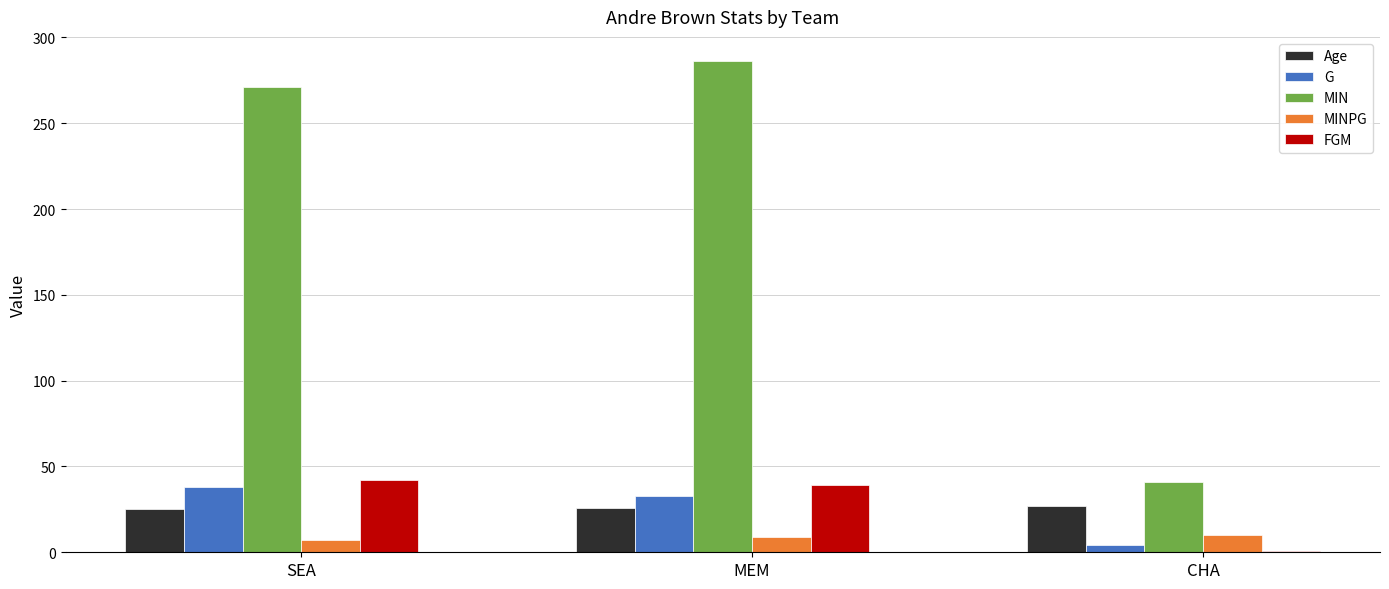

At which label is G closest to 21?

MEM